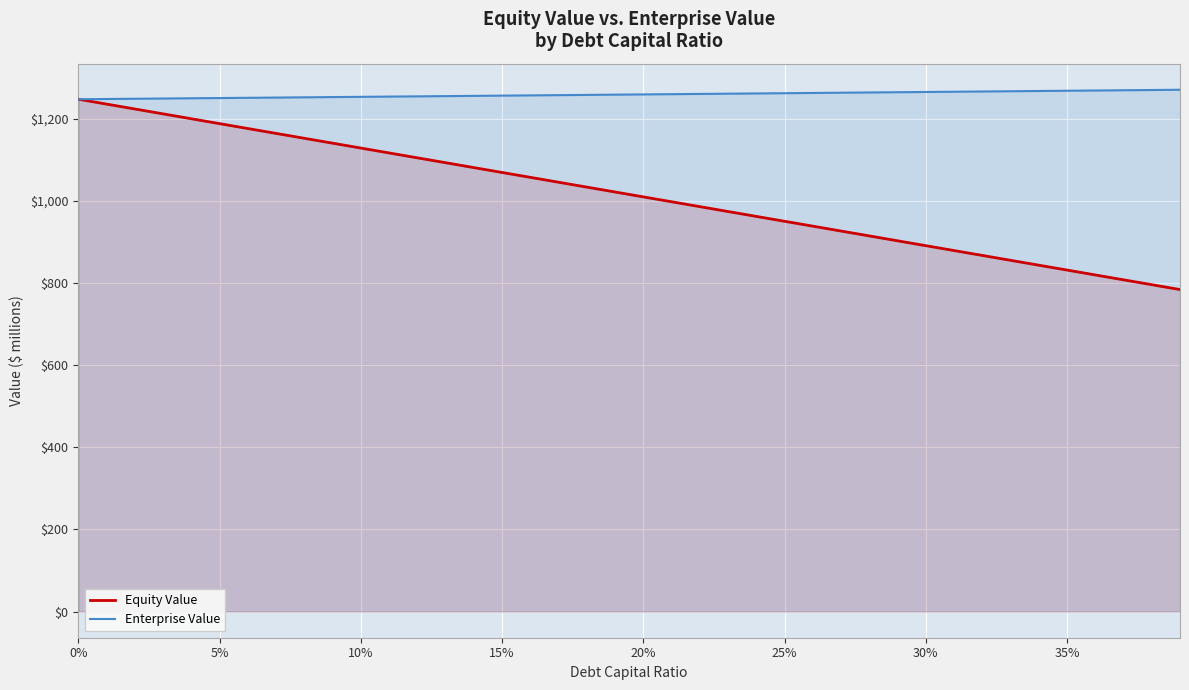

What is the value of the Enterprise Value point at the 34th from the left?

1266.7